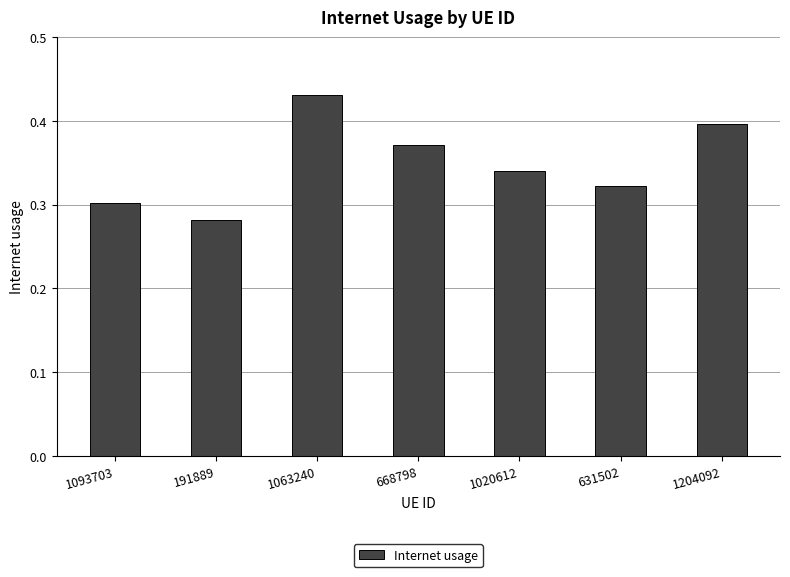

Between 1063240 and 1204092, which is larger?

1063240